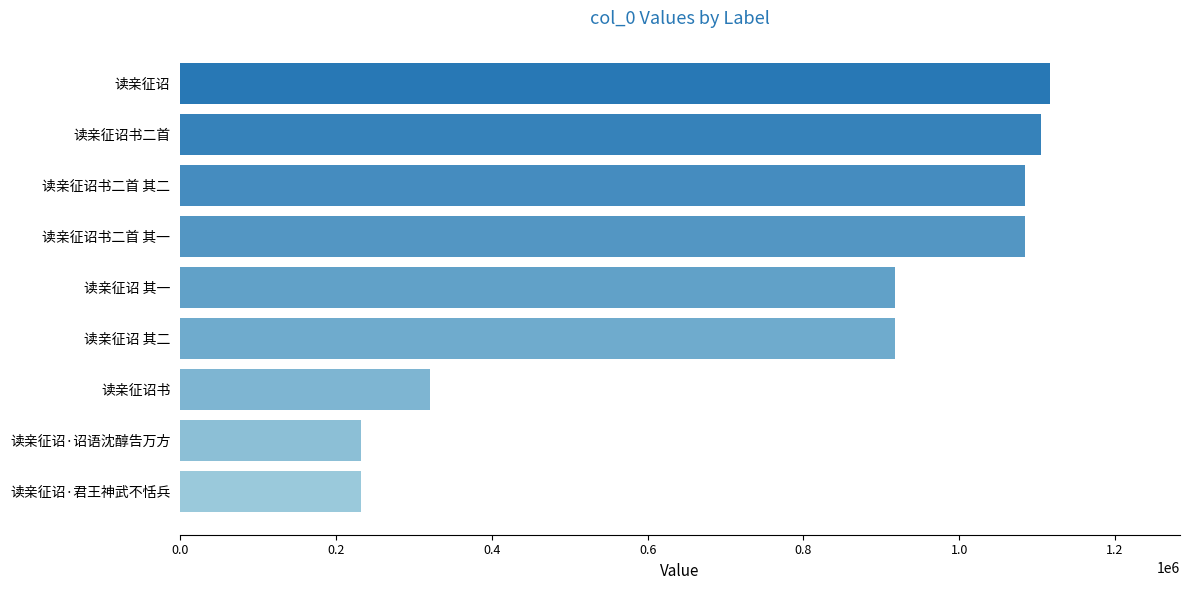

What is the ratio of the value at 读亲征诏书二首 to the value at 读亲征诏 其一?

1.2